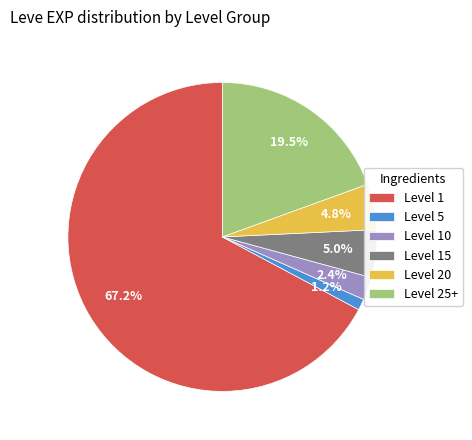

Which slice is the smallest?

Level 5